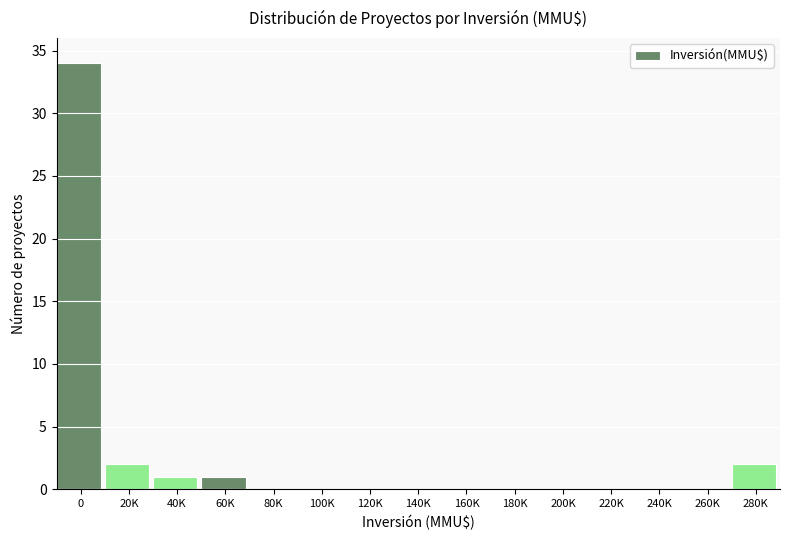

Reading left to right, list all the values displayed in this chart.

0=34	20K=2	40K=1	60K=1	80K=0	100K=0	120K=0	140K=0	160K=0	180K=0	200K=0	220K=0	240K=0	260K=0	280K=2